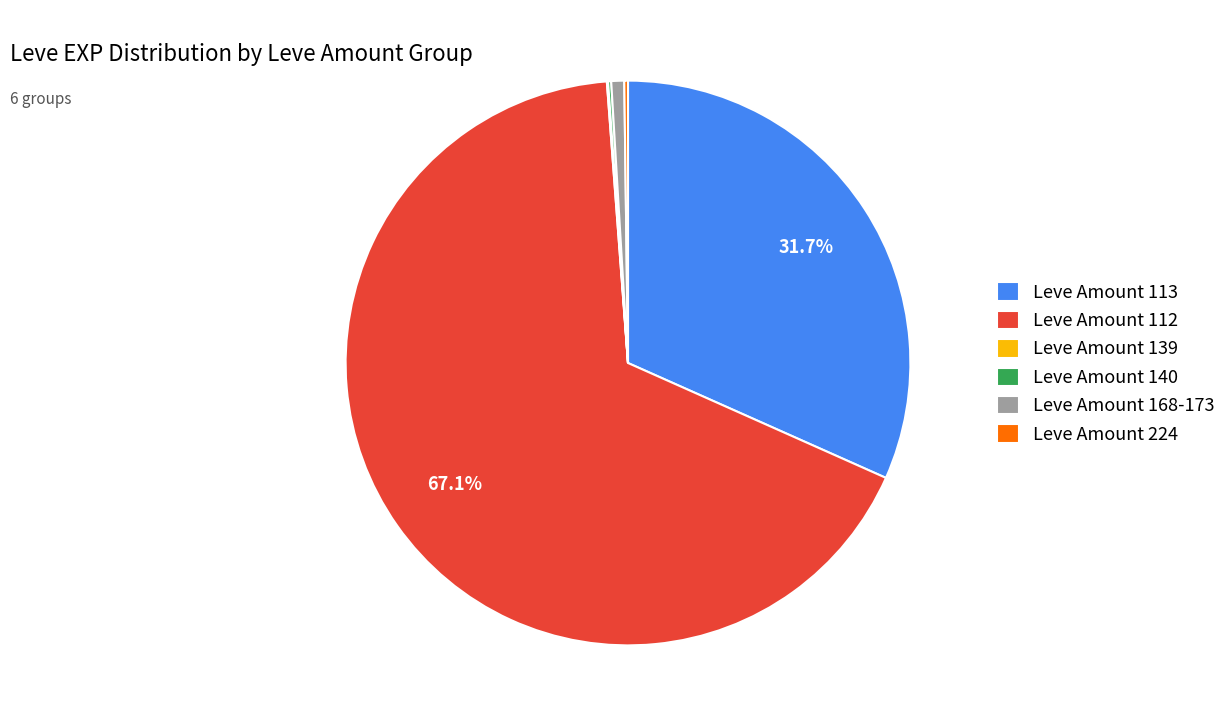

What portion of the pie excludes Leve Amount 113?

68.3%